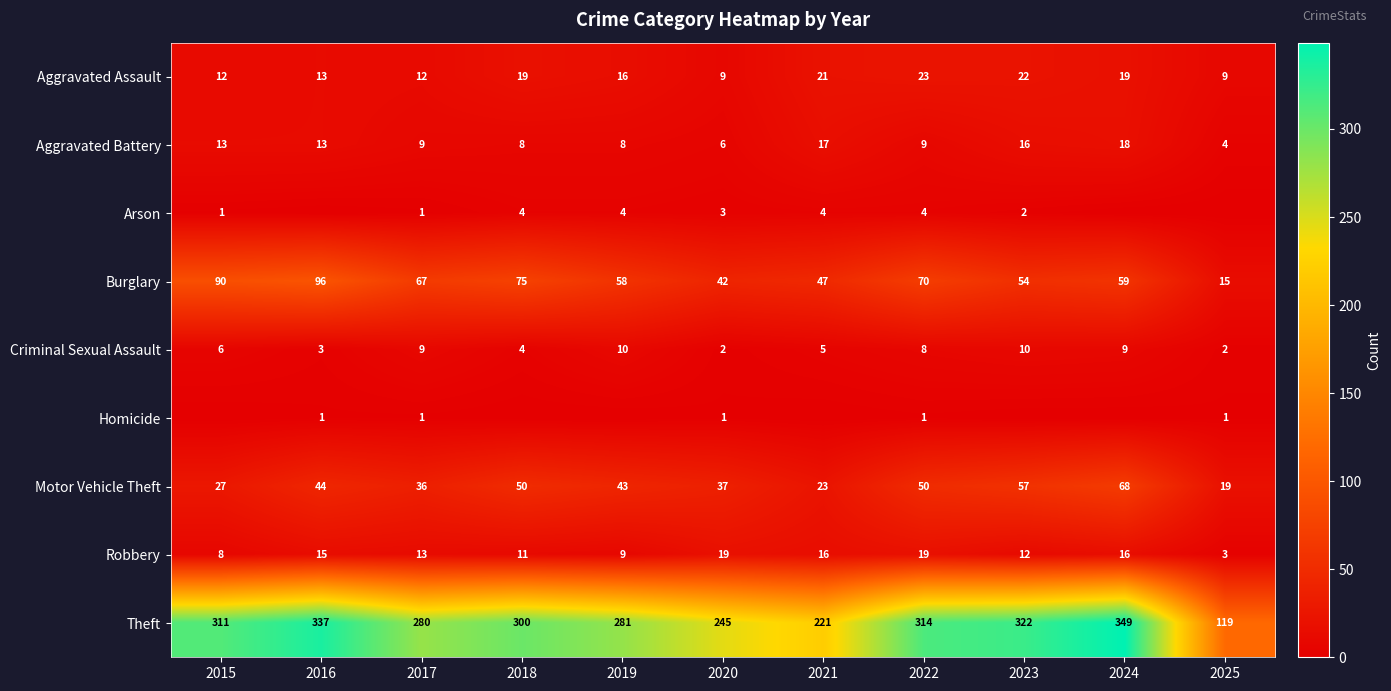

Is the value of Burglary at 2025 greater than the value of Arson at 2017?

Yes